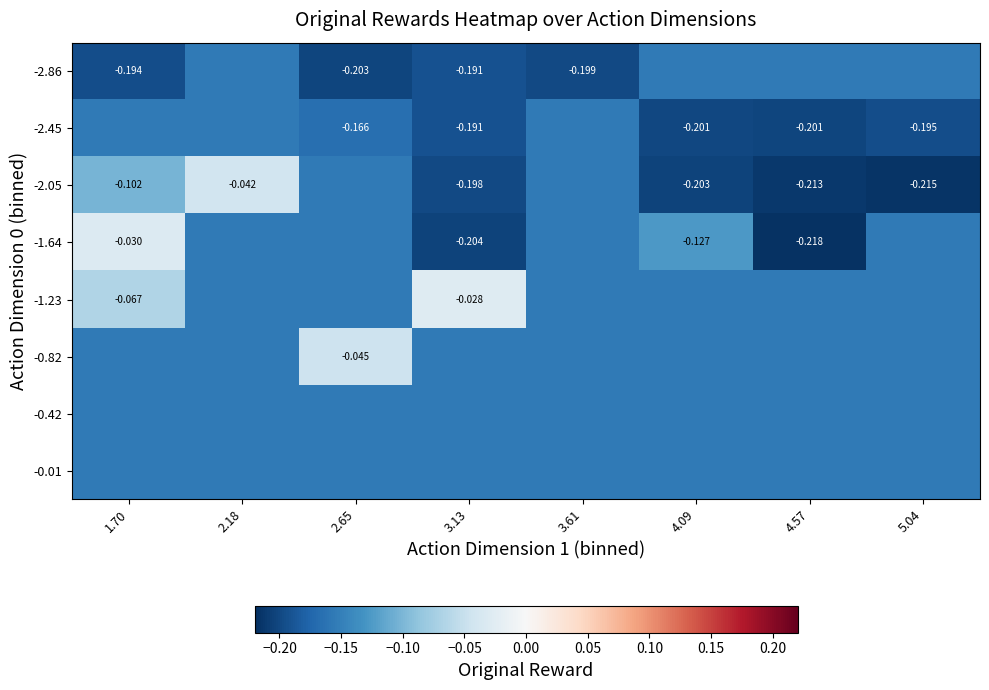

What is the difference between the second highest and second lowest values in the -1.64 series?

0.1